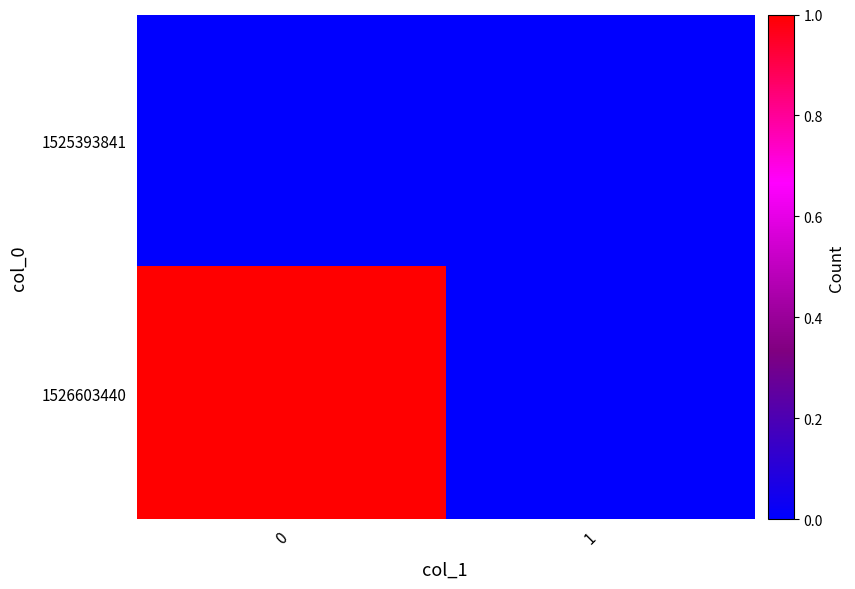

Rank the series by their average value, from highest to lowest.

1526603440, 1525393841